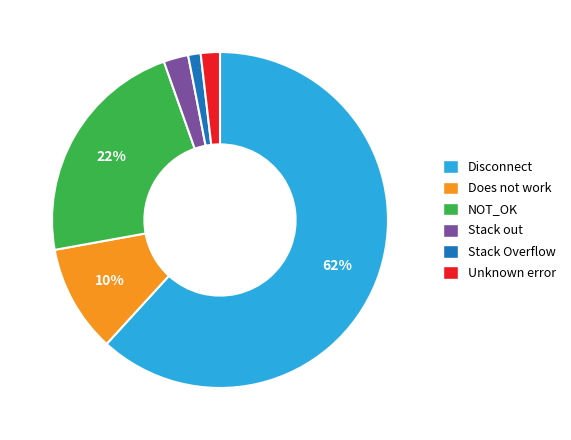

Is the sum of Disconnect and Stack Overflow greater than half?

Yes